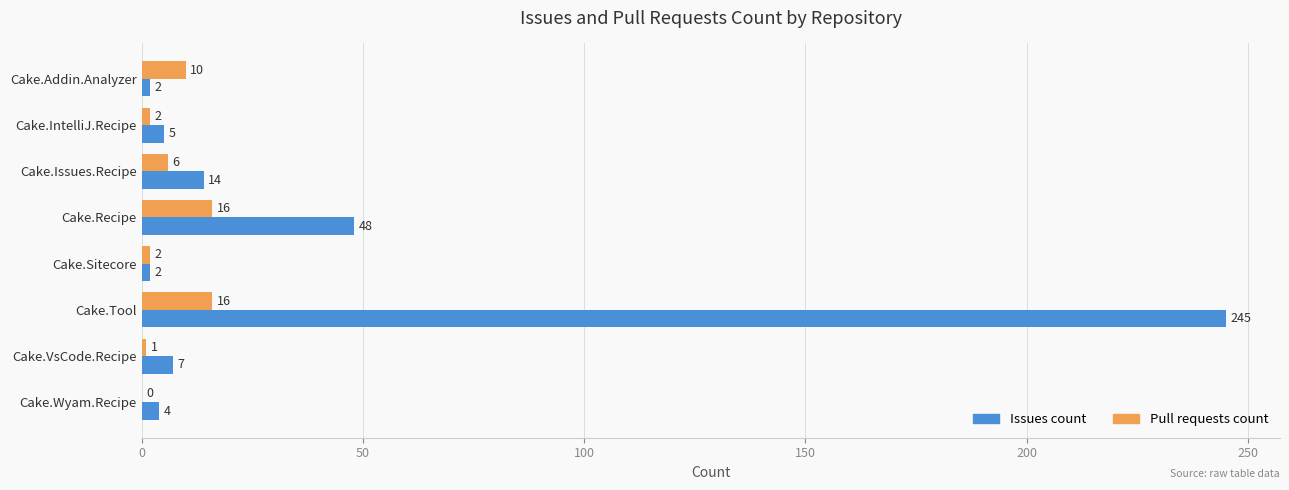

Which series has the widest spread of values?

Issues count